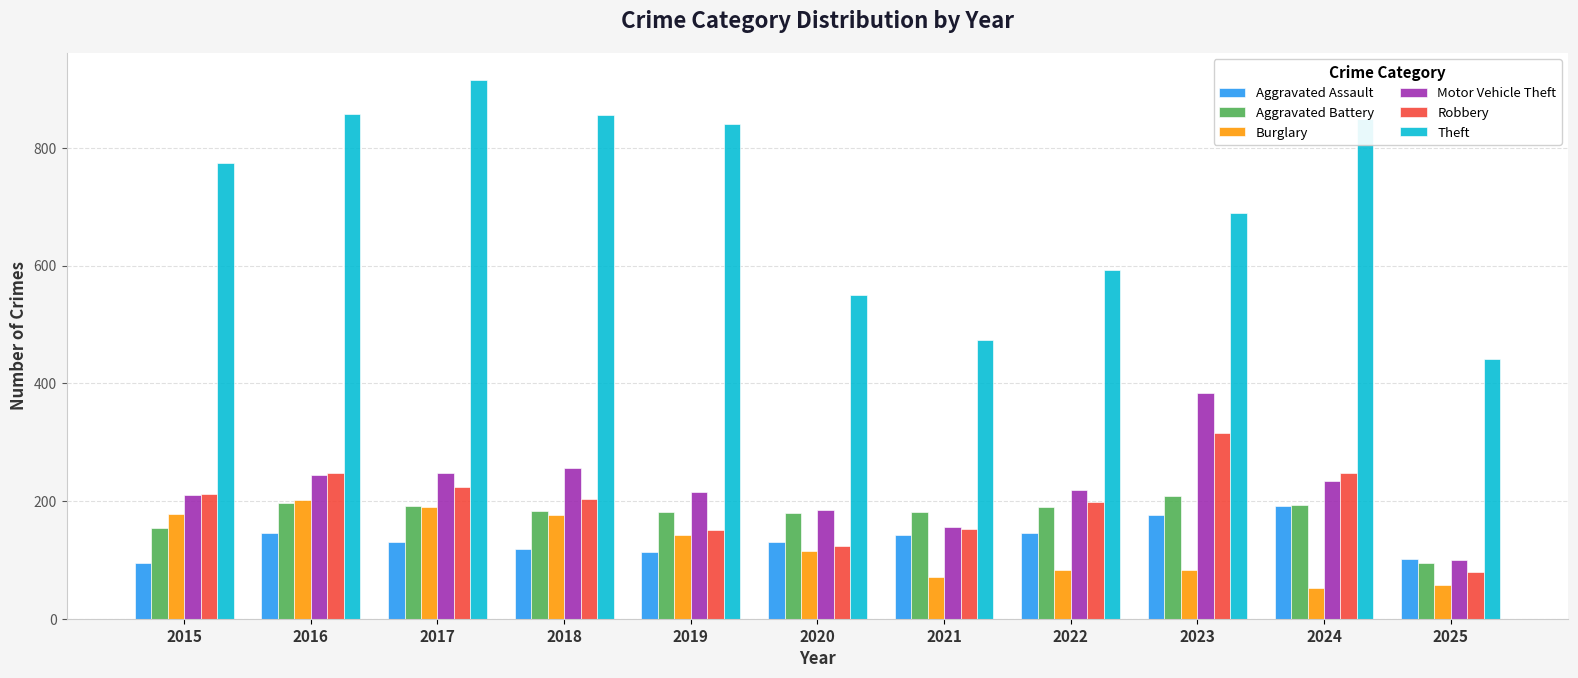

Does the chart contain stacked bars?

No